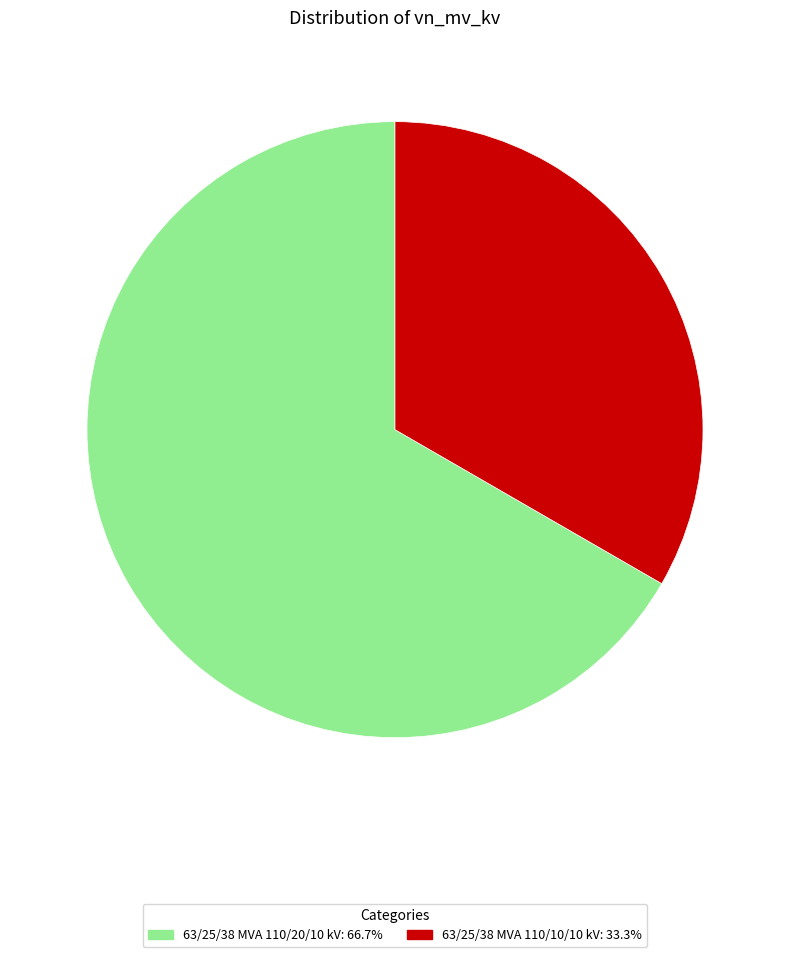

Does 63/25/38 MVA 110/10/10 kV: 33.3% represent more than half of the total?

No